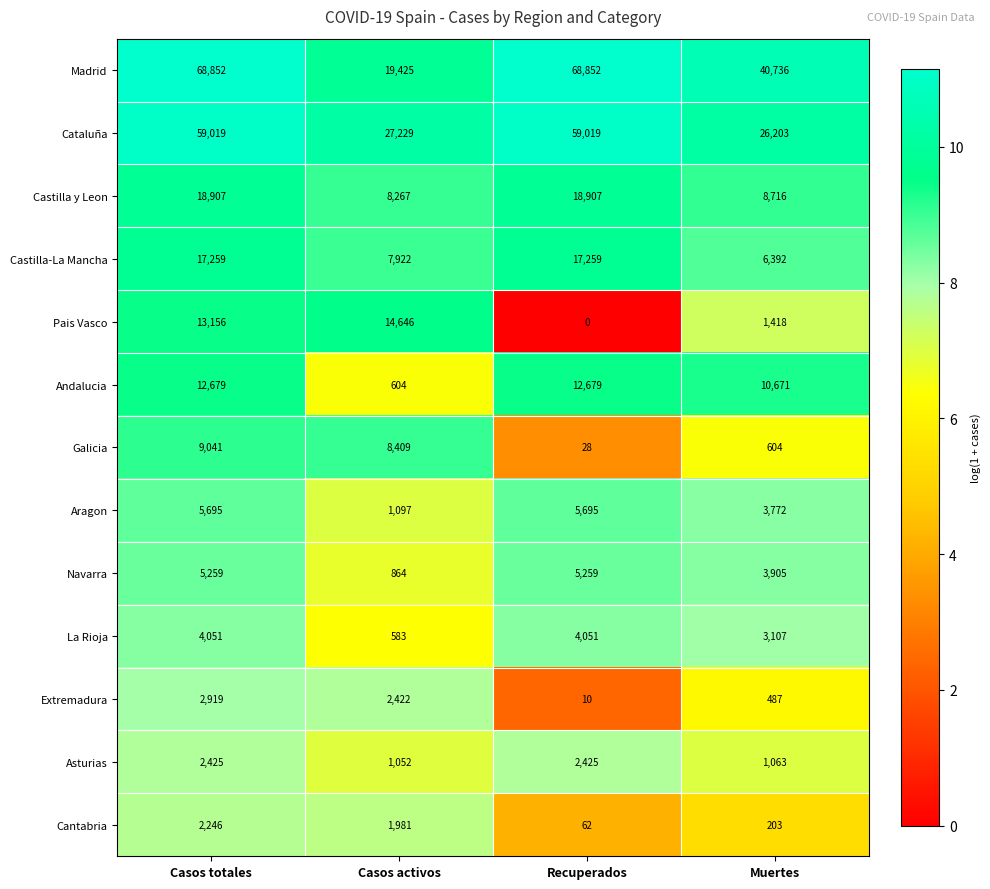

True or false: Galicia has a value of 11732 at Casos activos.

False